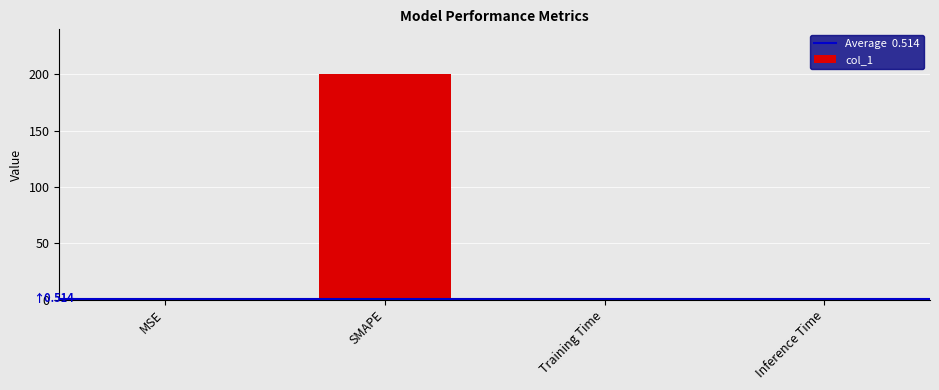

Which label corresponds to the largest value in the chart?

SMAPE